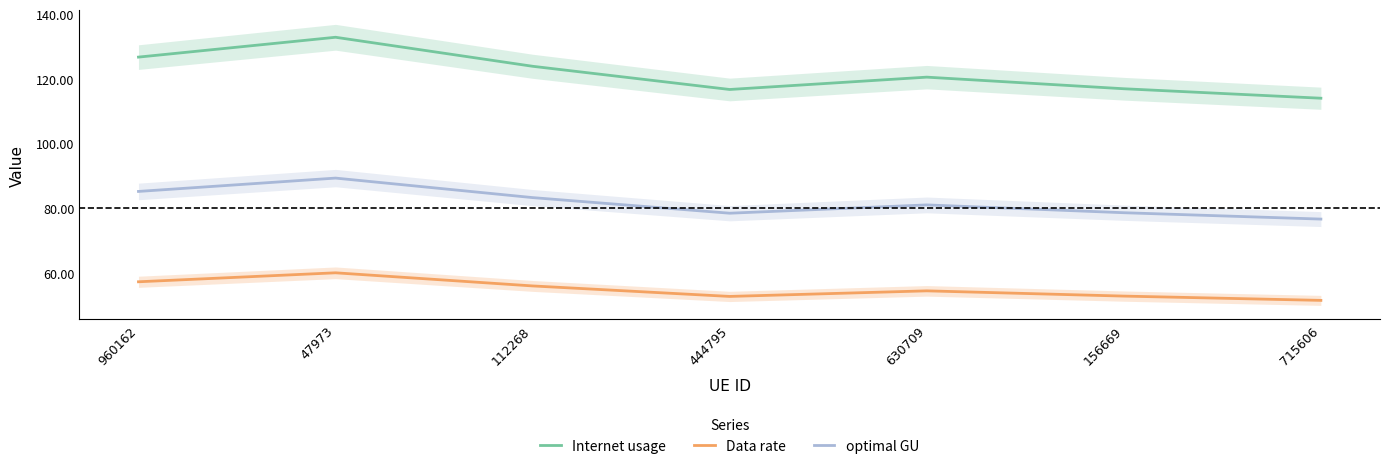

What is the value of the Internet usage point at the 1st from the left?

126.8